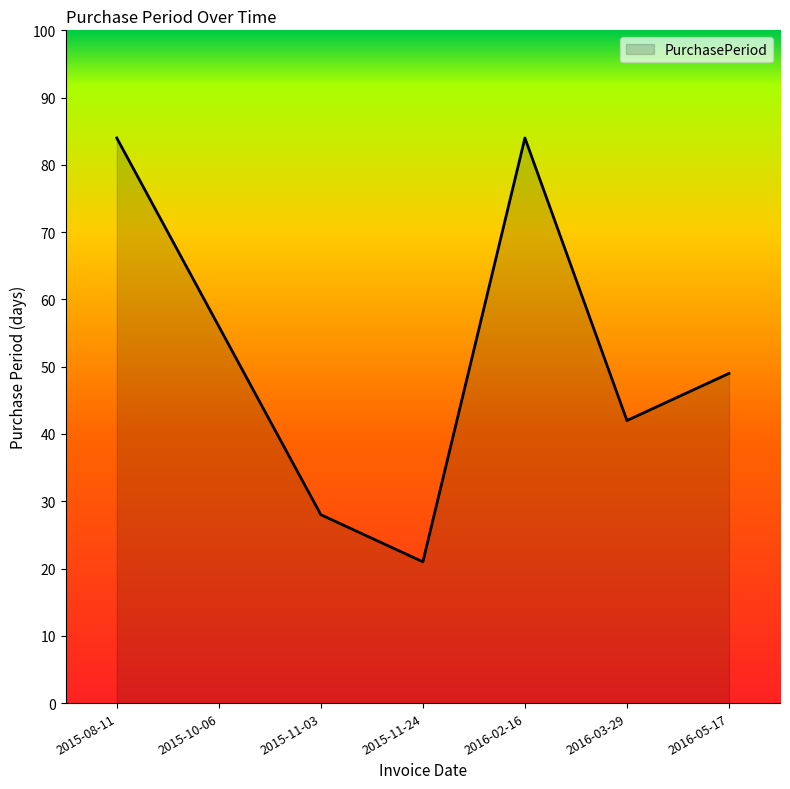

What is the ratio of the value at 2015-11-24 to the value at 2015-10-06?

0.4